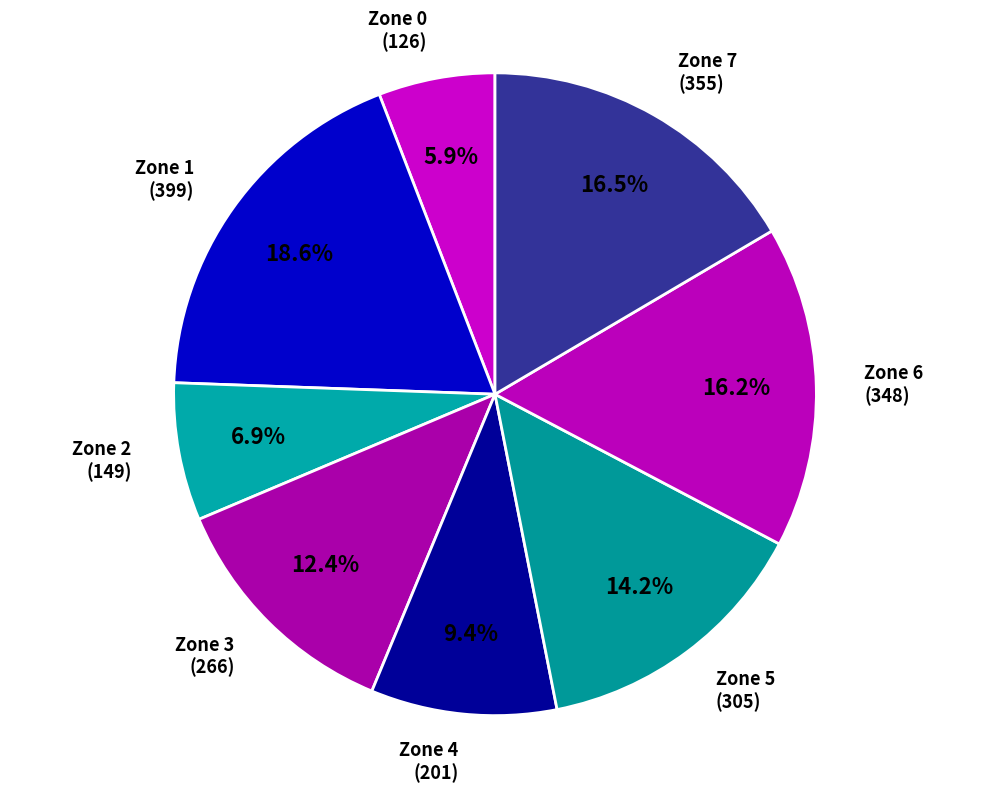

Which has a higher value, Zone 7 (355) or Zone 2 (149)?

Zone 7 (355)